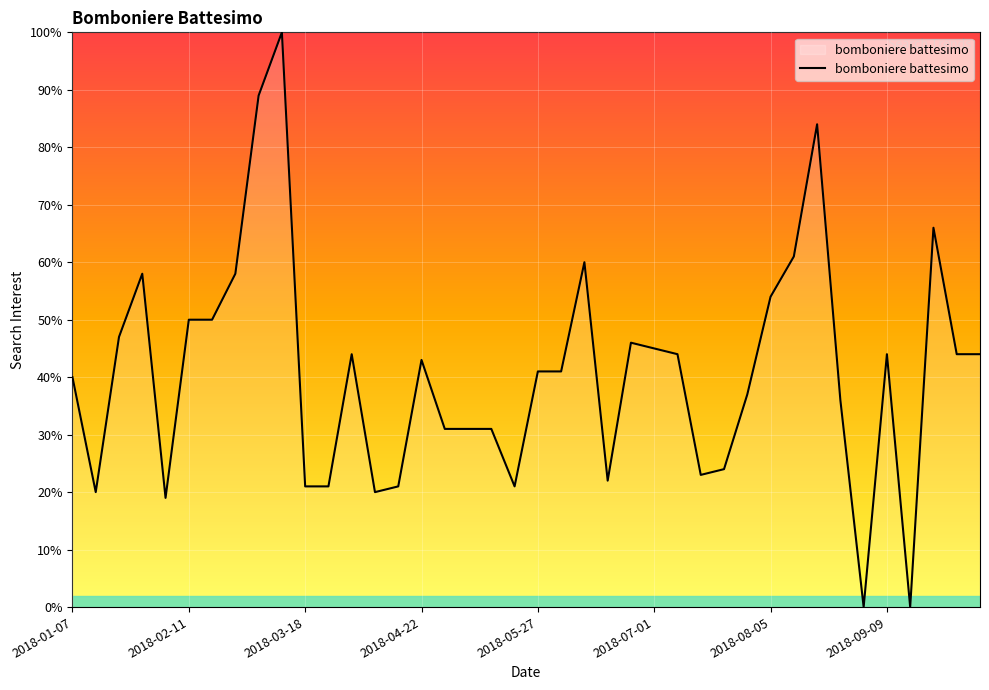

What is the maximum value shown in the chart?

100